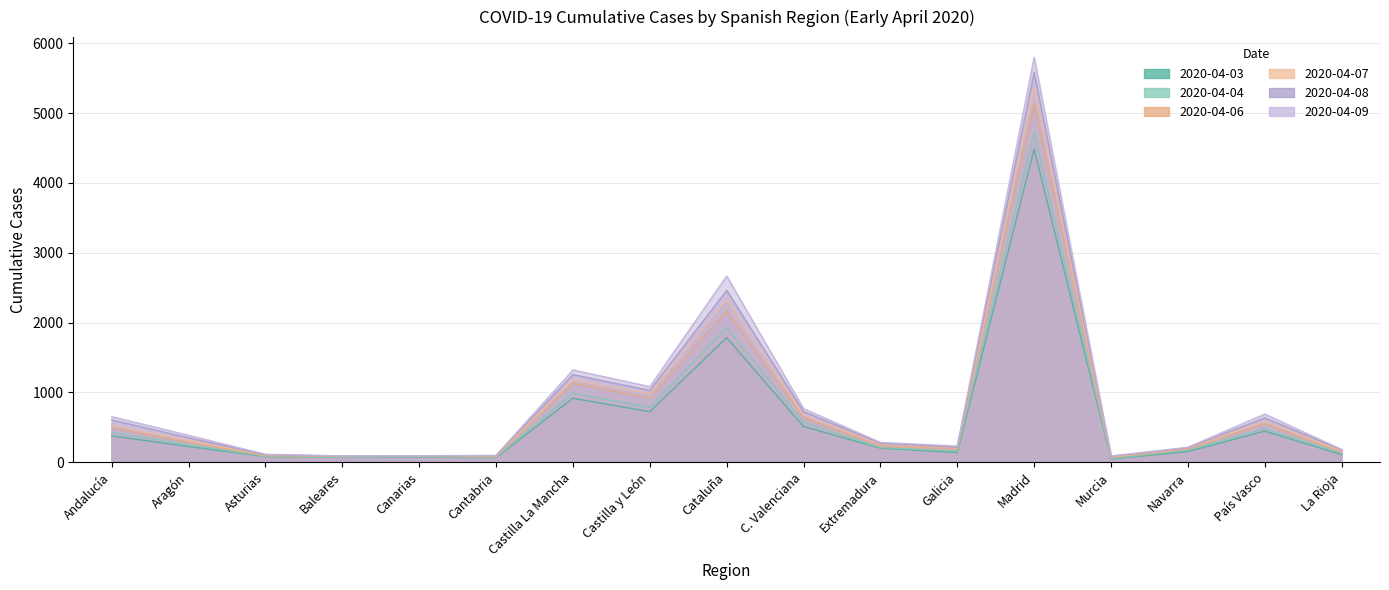

List the labels in order of 2020-04-04 value, smallest first.

Murcia, Cantabria, Baleares, Canarias, Asturias, La Rioja, Galicia, Navarra, Extremadura, Aragón, Andalucía, País Vasco, C. Valenciana, Castilla y León, Castilla La Mancha, Cataluña, Madrid